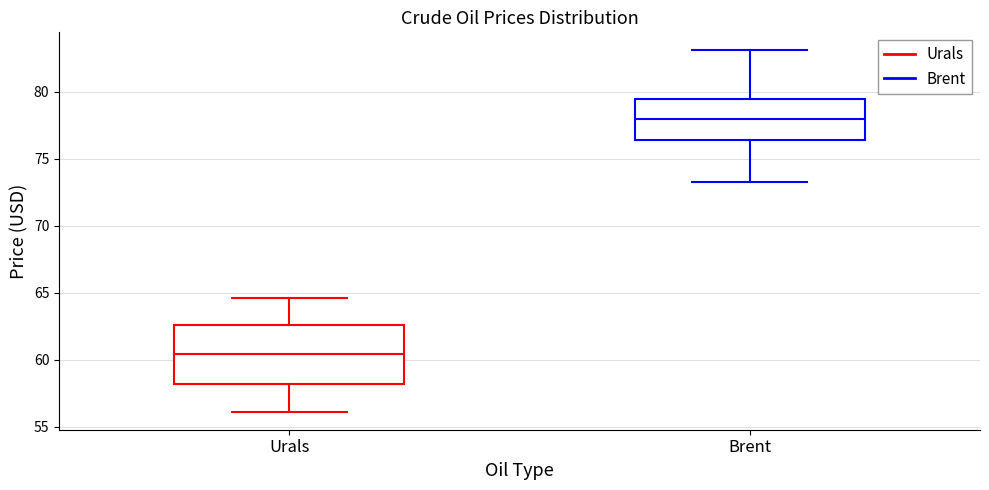

Reading left to right, transcribe this box plot: for each box, give where its median line is, the range the box spans, and where its two whiskers end, as read against the y-axis. The values are not printed on the chart, so give them approximately, as read against the axis.

Urals: median 60.5, box 58.0 to 62.5, whiskers 56.0 to 64.5
Brent: median 78.0, box 76.5 to 79.5, whiskers 73.0 to 83.0